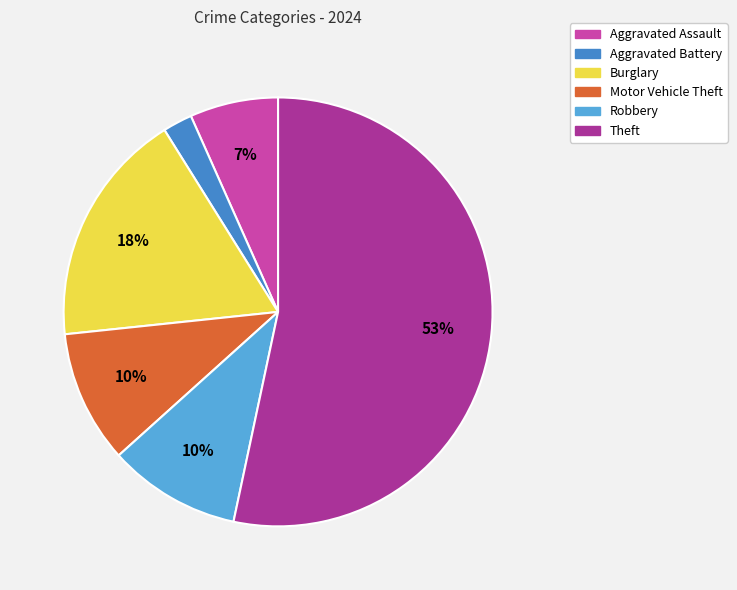

Between Motor Vehicle Theft and Theft, which is larger?

Theft